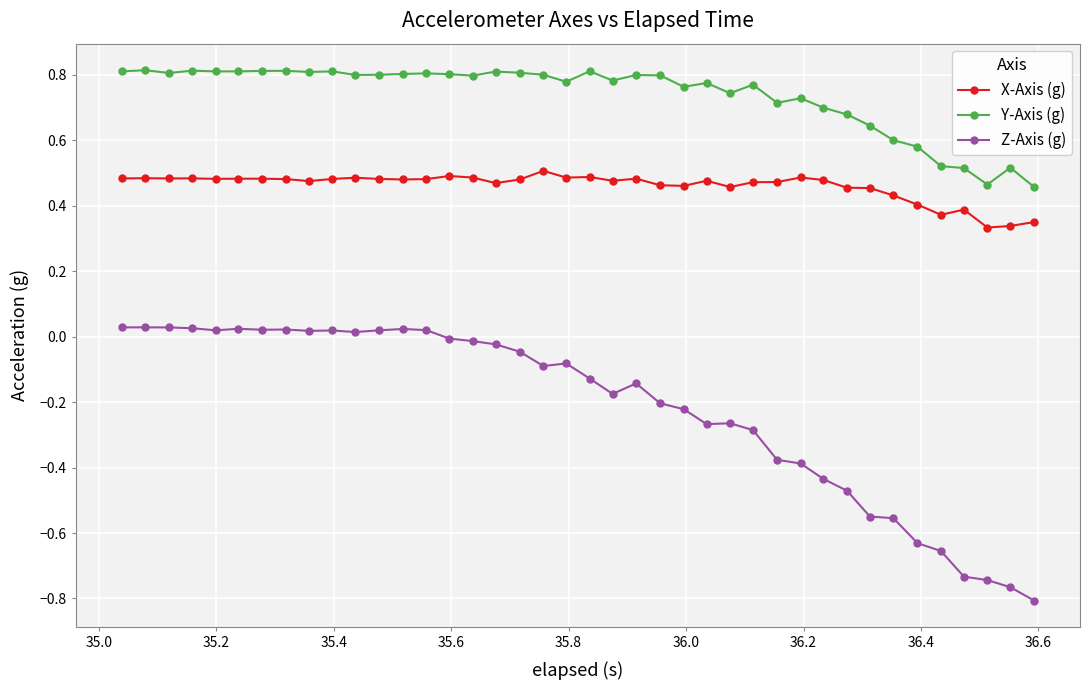

In X-Axis (g), how many points are lower than both neighbors (excluding endpoints)?

11